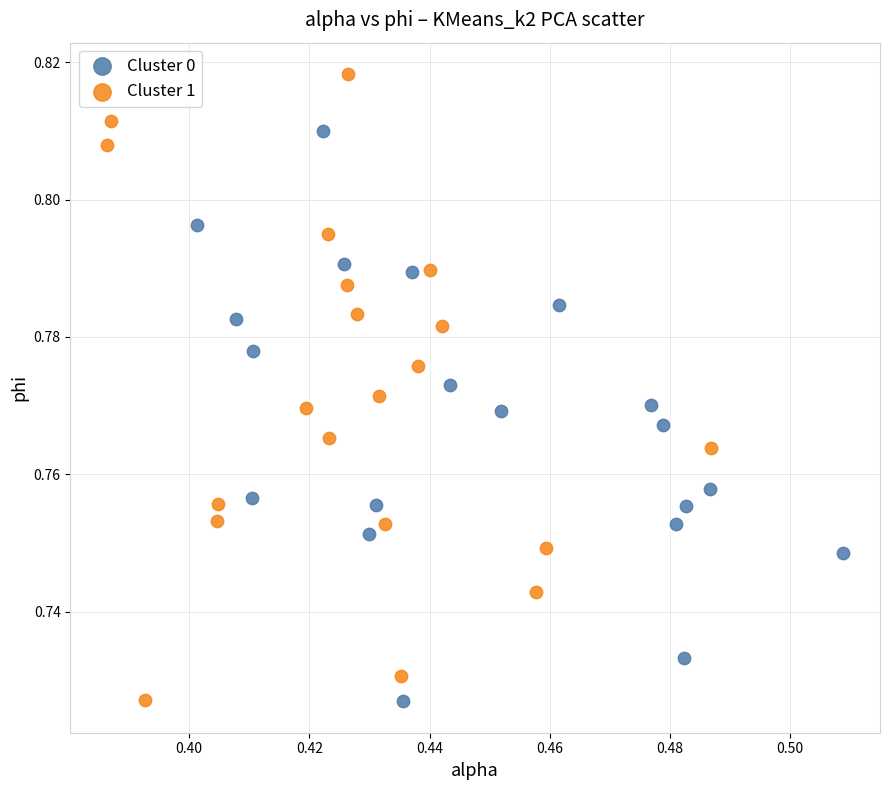

Which series has the widest spread of Y values?

Cluster 1